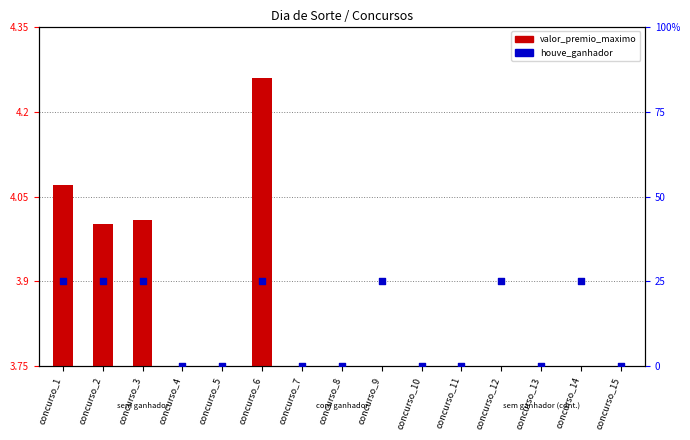

Which series has the largest total across all categories?

houve_ganhador